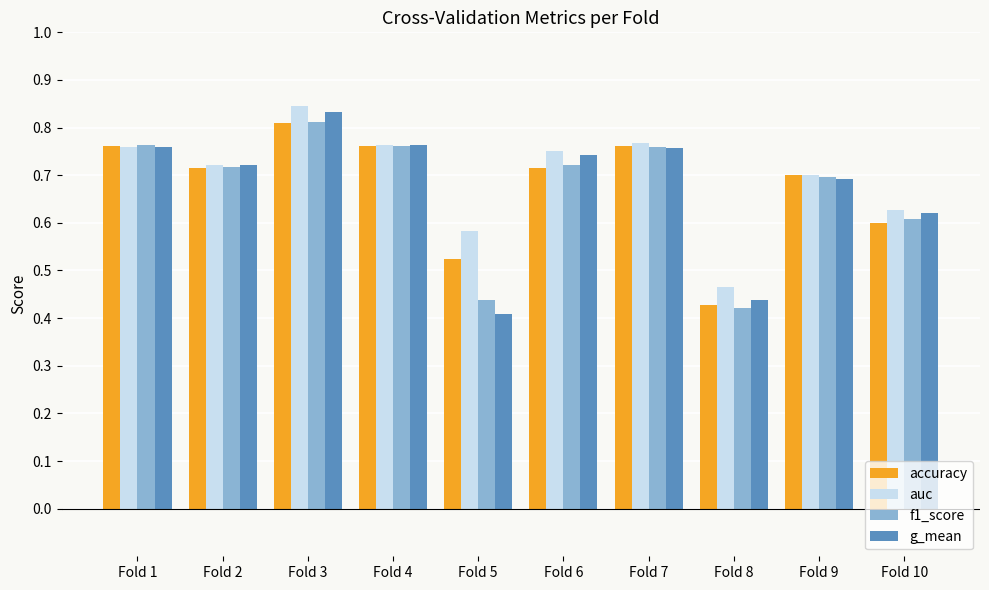

Count the number of categories in the chart.

10